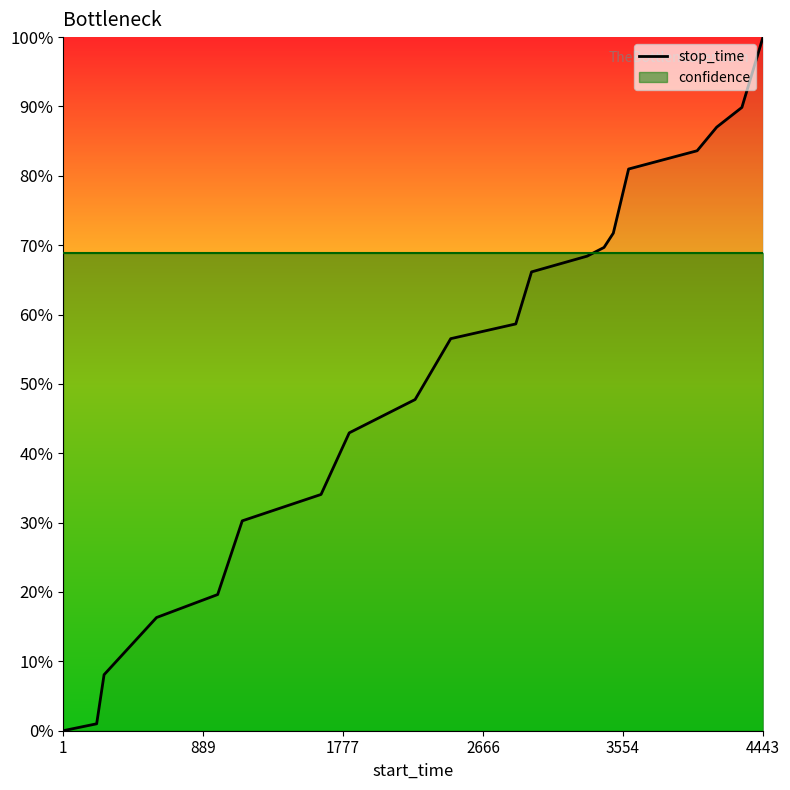

What is the maximum value for stop_time?

100.0